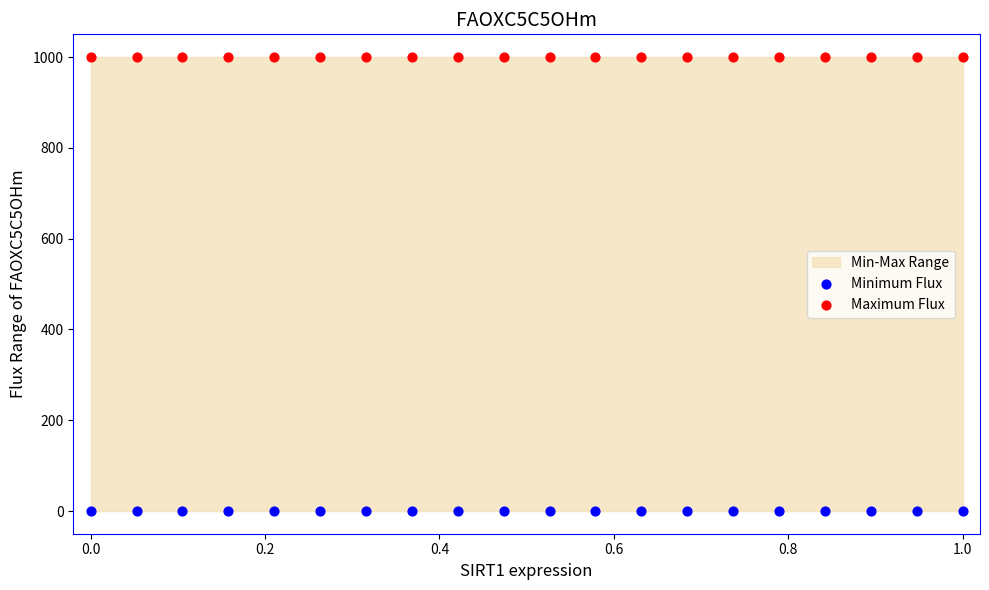

Which series contains the highest Y value?

Maximum Flux